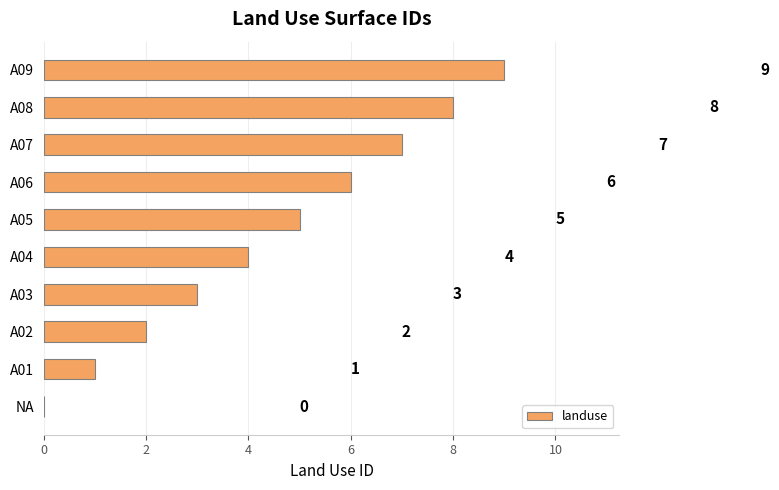

Which has a higher value, A08 or NA?

A08